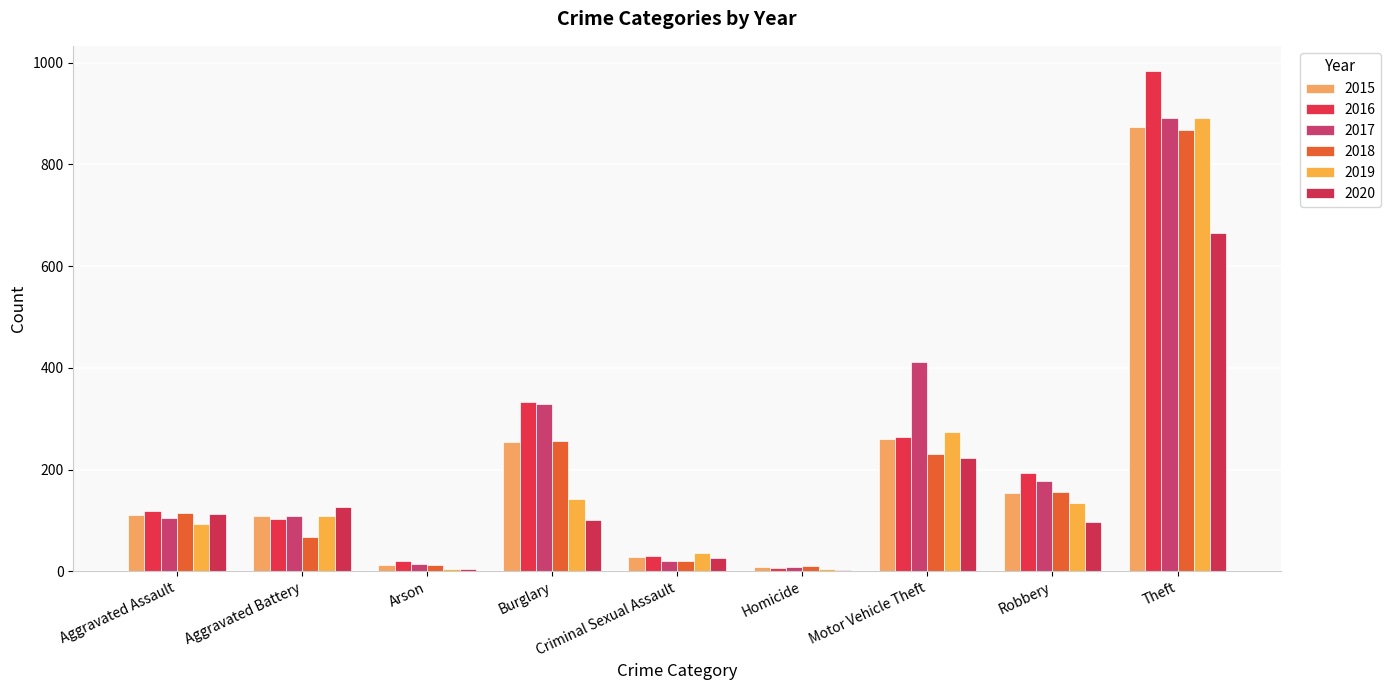

What is the label of the 3rd bar from the left?

Arson